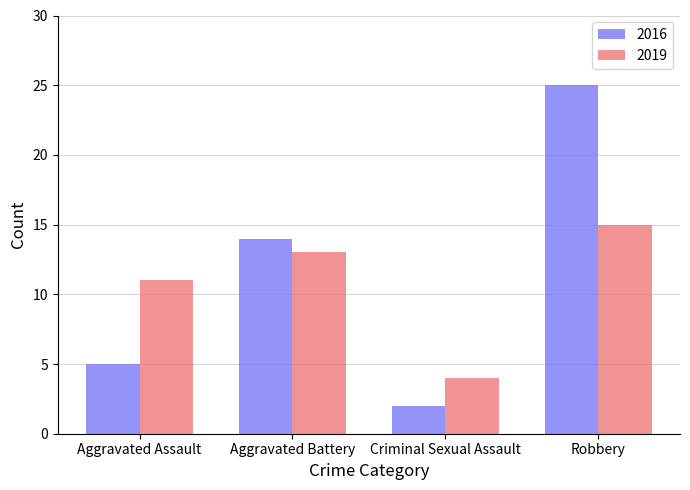

Which series has the widest spread of values?

2016